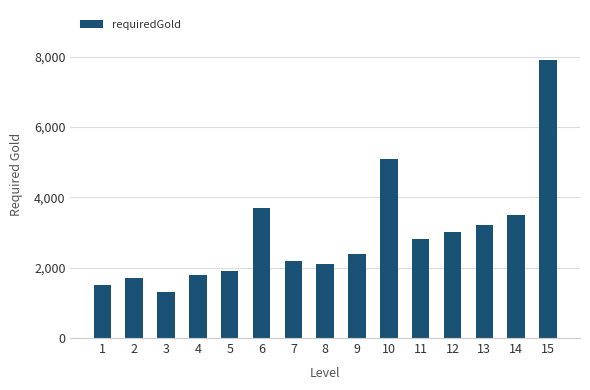

Rank the categories by value from lowest to highest.

3, 1, 2, 4, 5, 8, 7, 9, 11, 12, 13, 14, 6, 10, 15